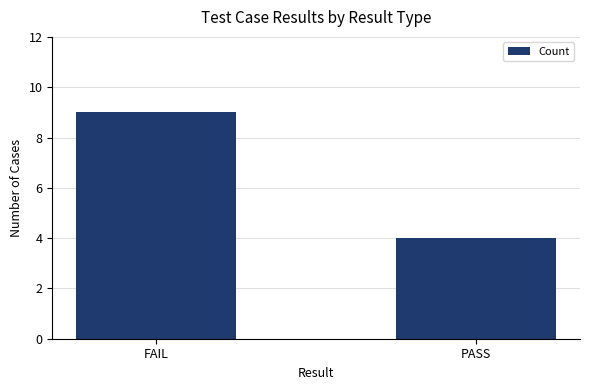

What is the change in value from FAIL to PASS?

-5